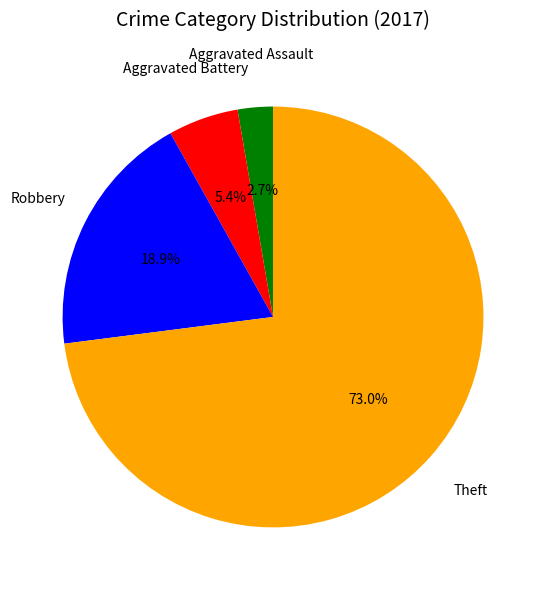

To the nearest percent, what is the difference between the largest and smallest slice percentages?

70%